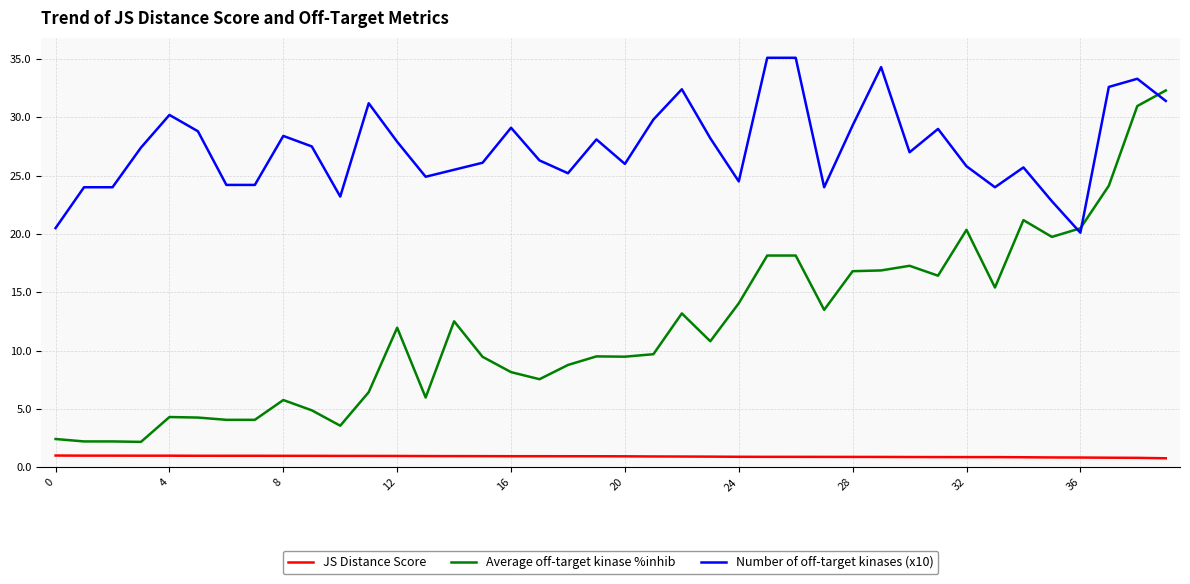

At how many categories does at least one series exceed 15?

40